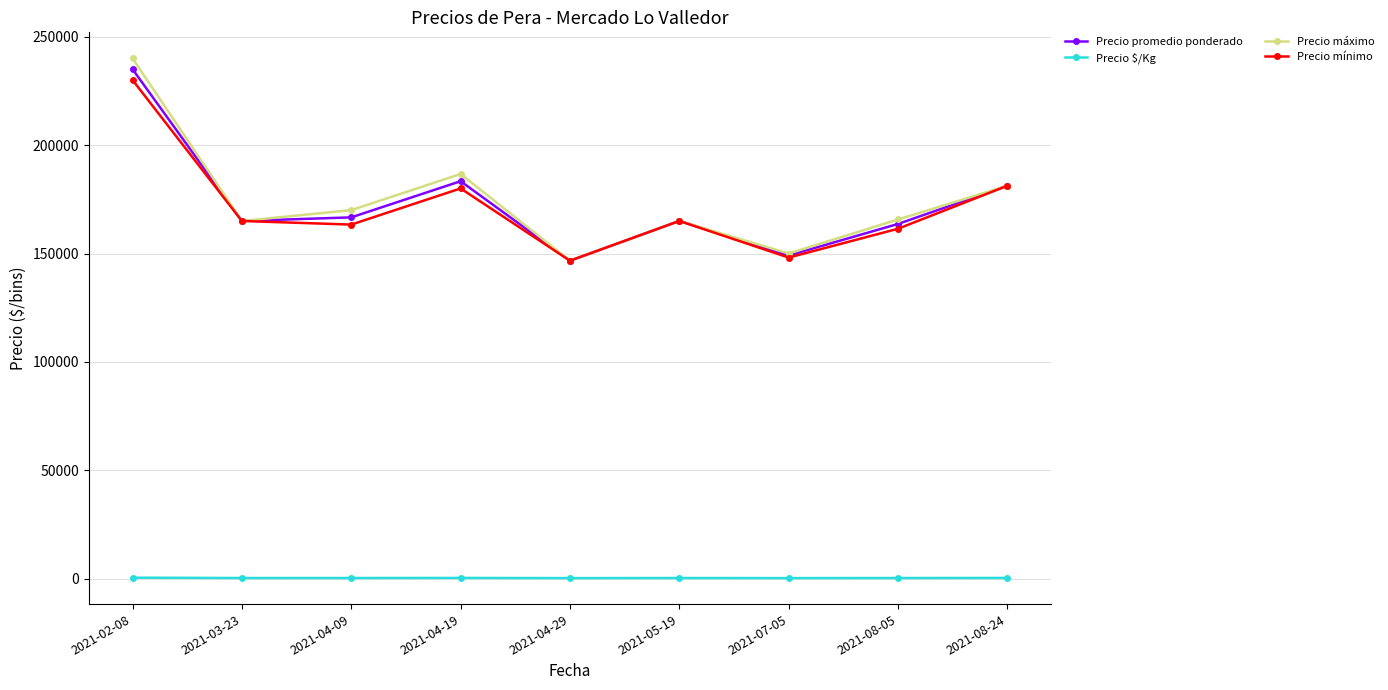

How many interior local peaks does the Precio promedio ponderado series have?

2